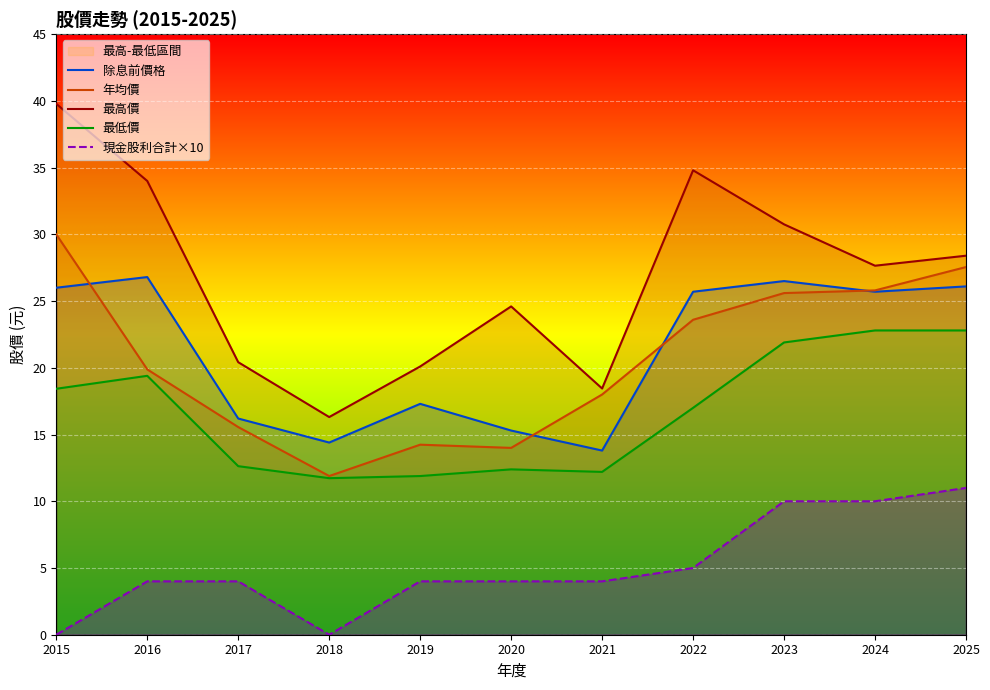

True or false: 除息前價格 and 現金股利合計×10 cross at least once.

False